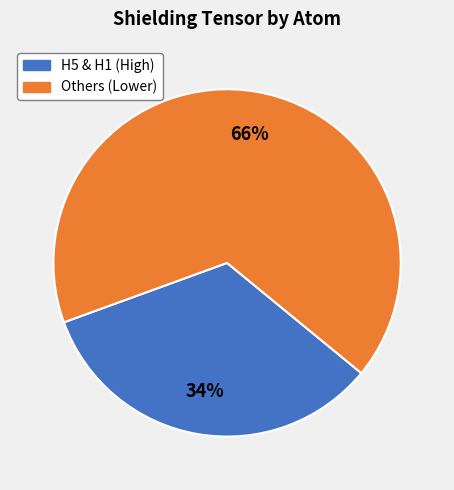

Is there a majority slice in this chart?

Yes